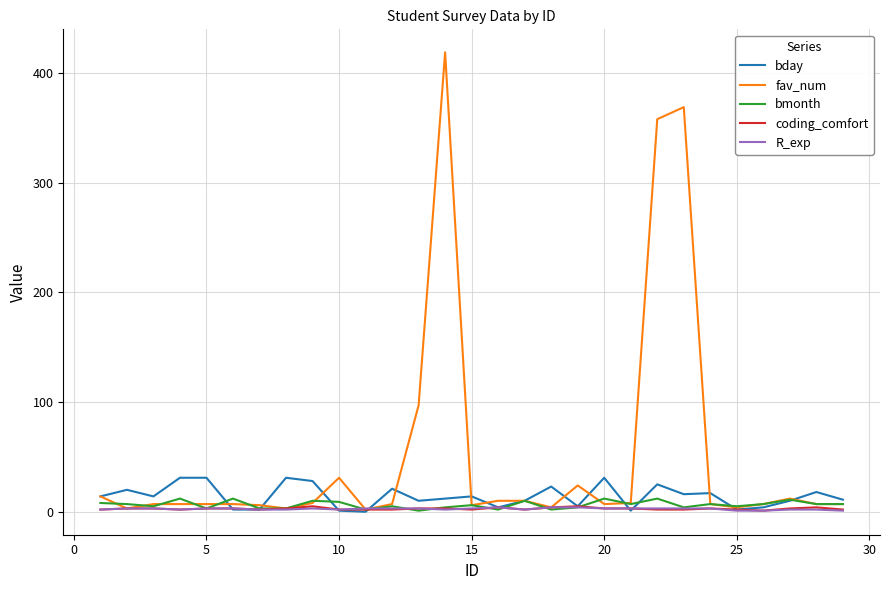

Which series has the widest spread of values?

fav_num